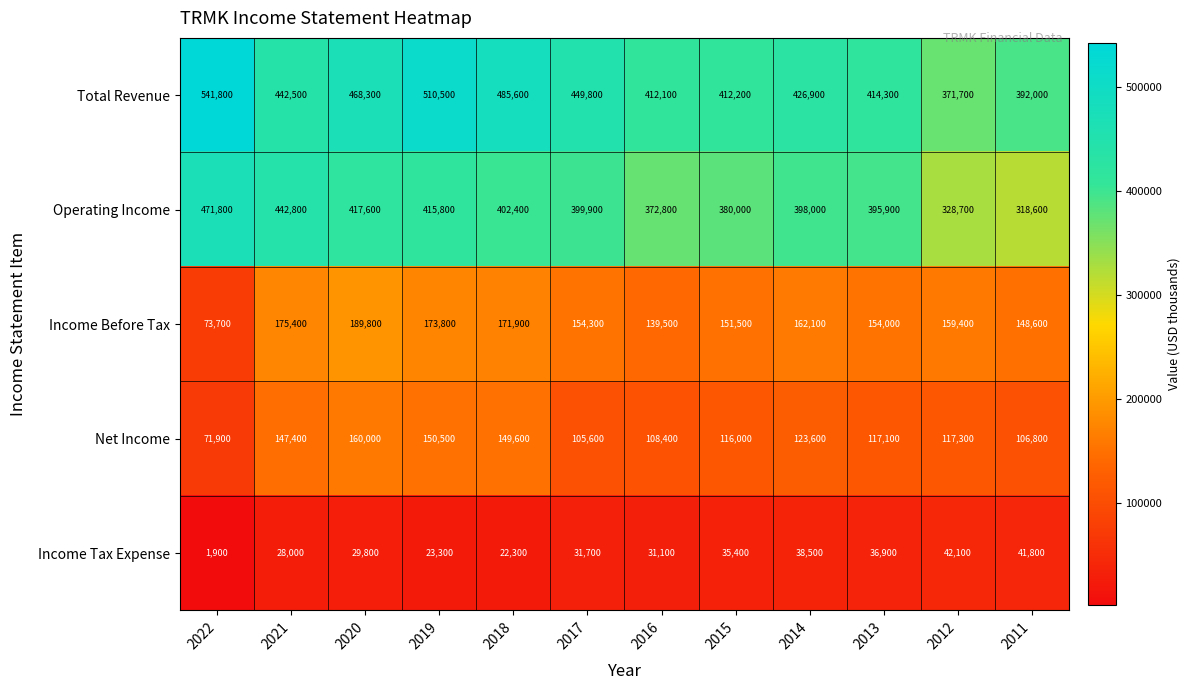

Which series has the largest total across all categories?

Total Revenue